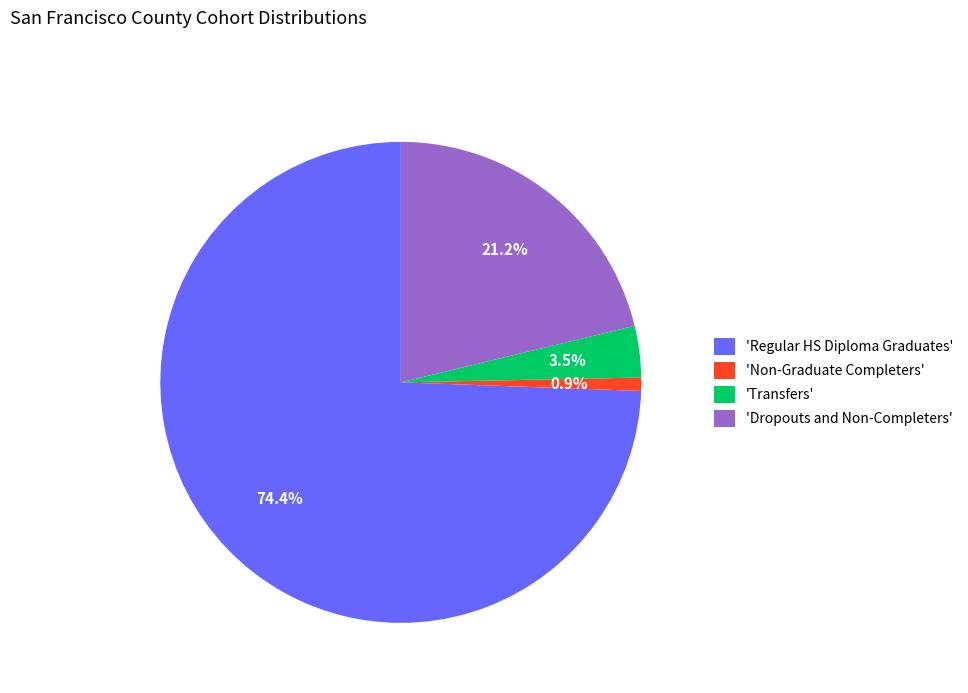

Which slice is the largest?

'Regular HS Diploma Graduates'